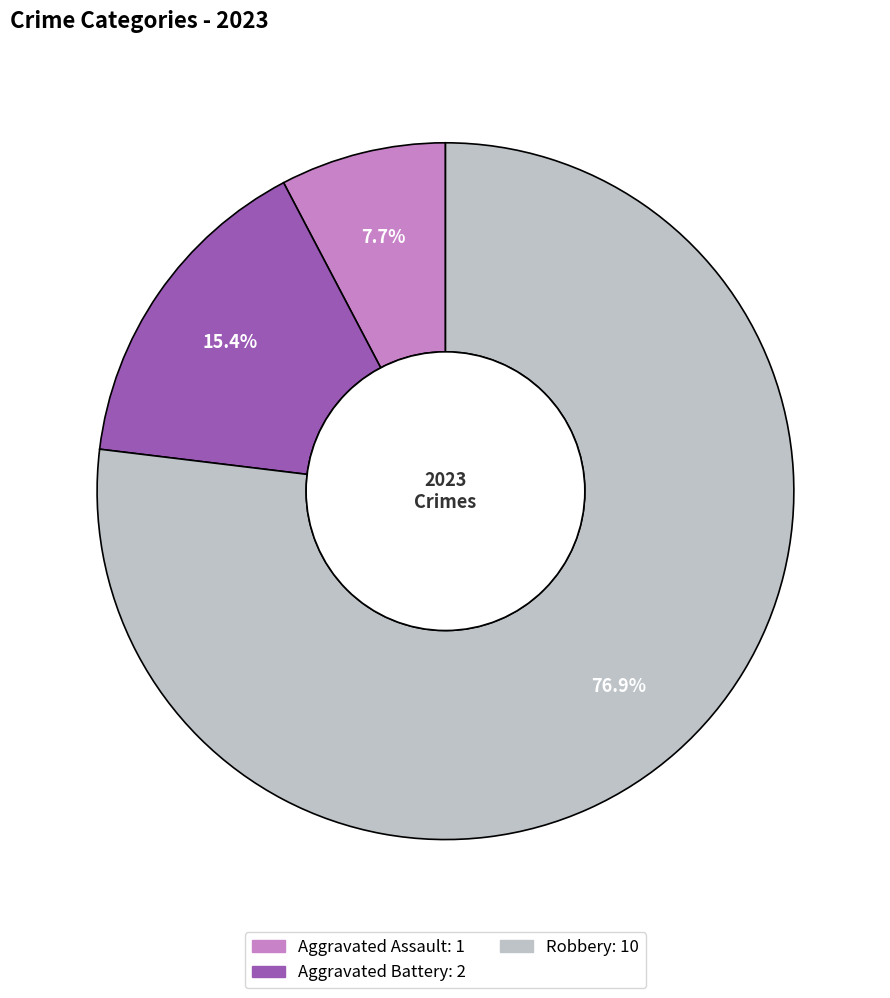

Does any single category account for the majority?

Yes